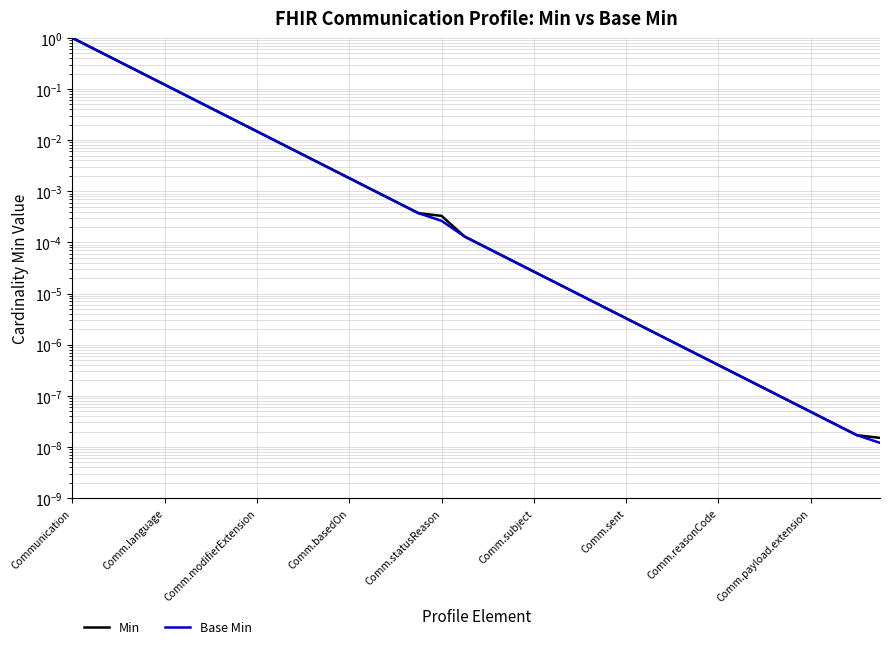

What is the maximum value shown in the chart?

1.0